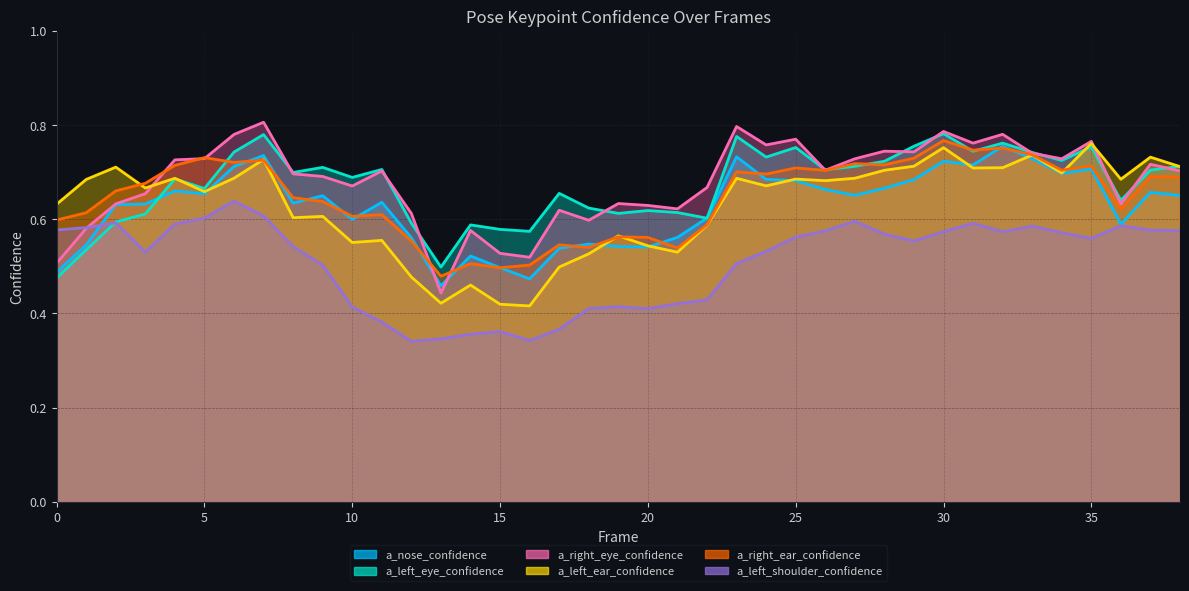

True or false: a_right_eye_confidence has more than 2 points higher than both neighbors.

True